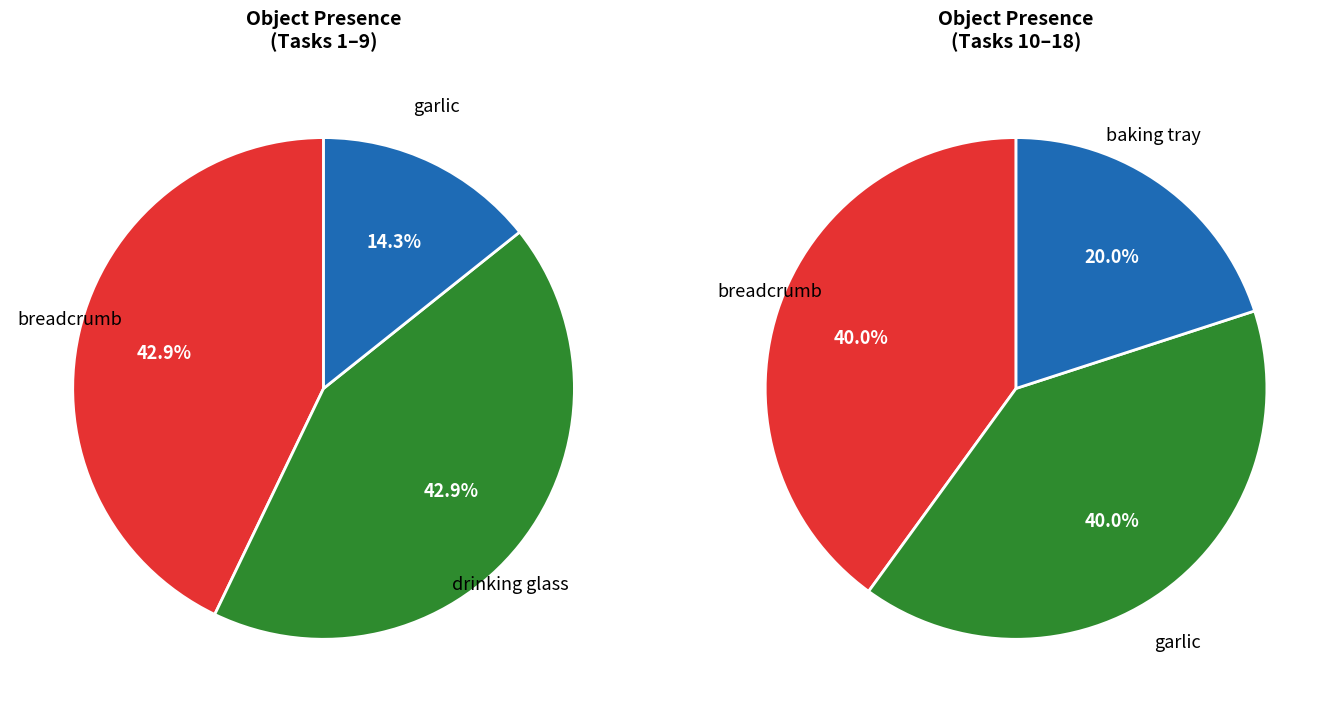

Between baking tray and garlic, which is larger?

garlic